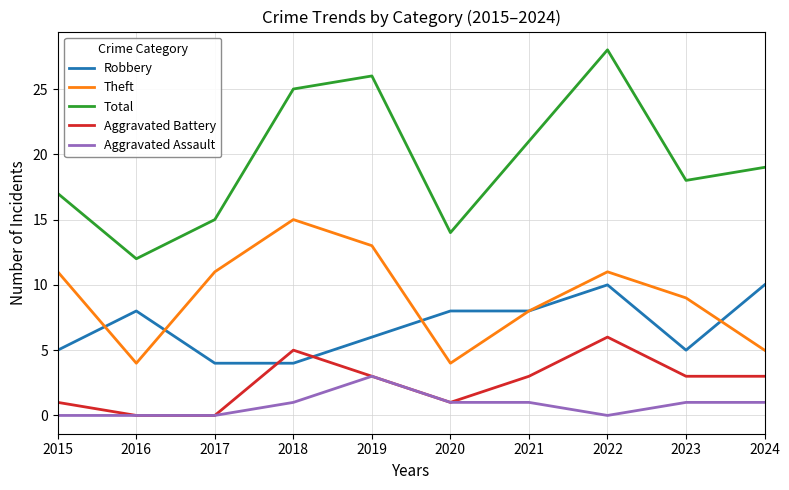

True or false: Theft and Aggravated Battery intersect in this chart.

False